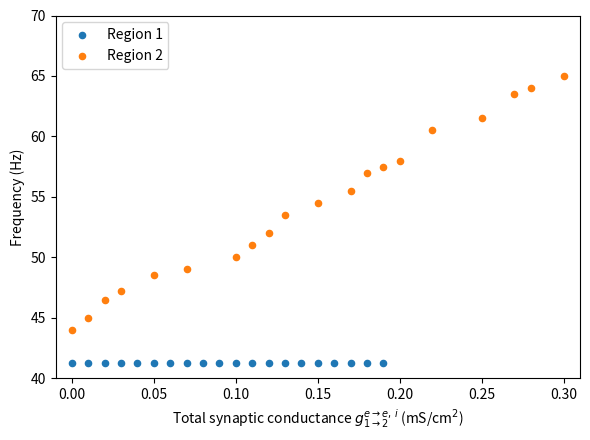

Which series contains the lowest Y value?

Region 1